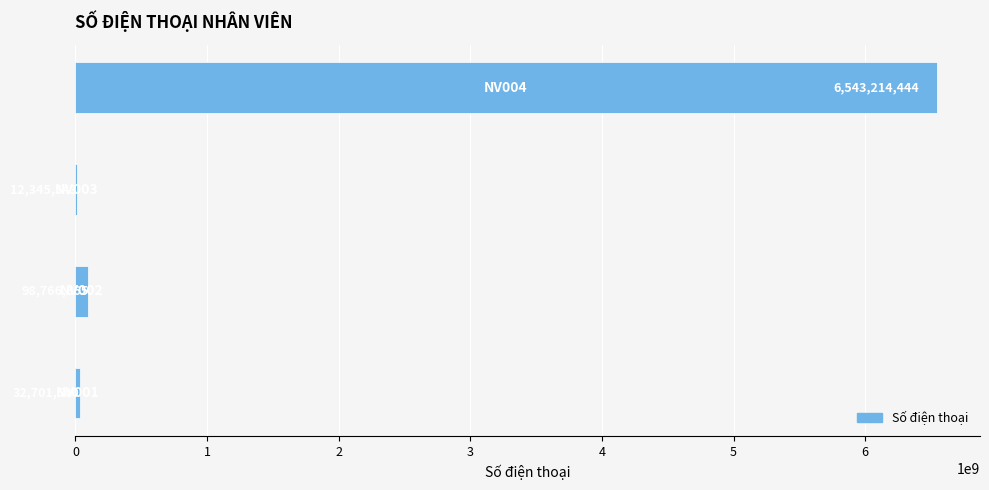

What is the sum of all values?

6687028152